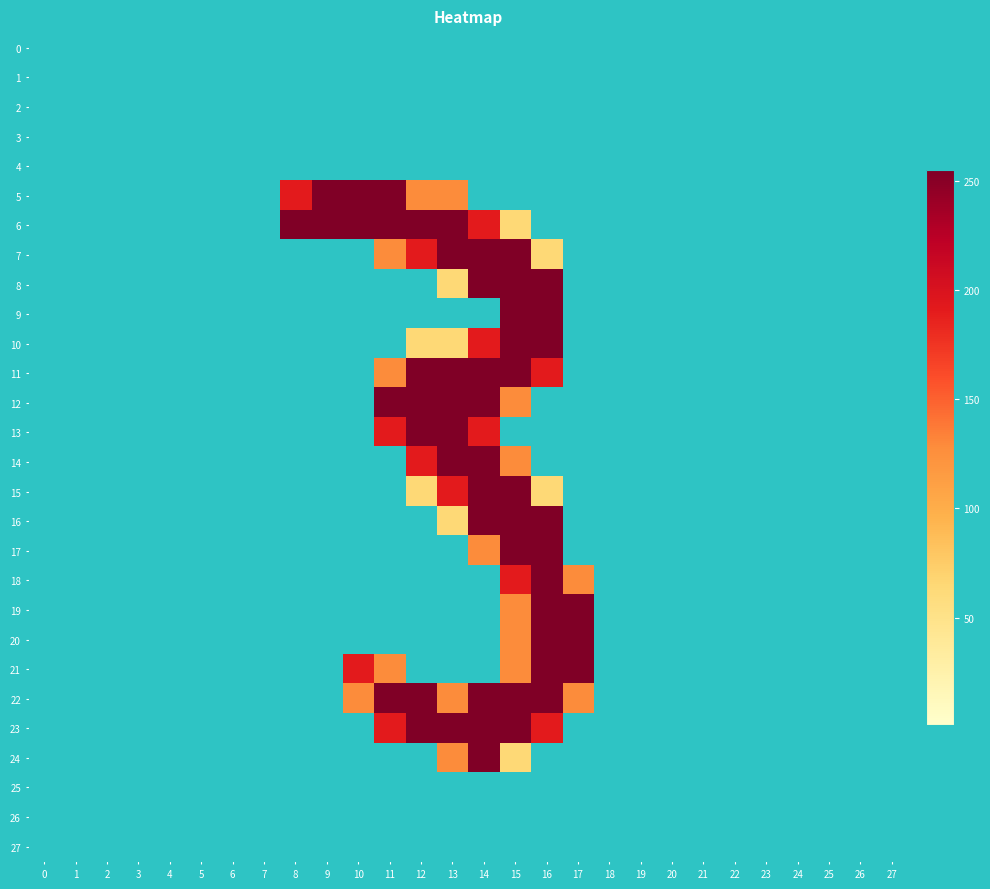

How many data points in 15 are above 0?

5